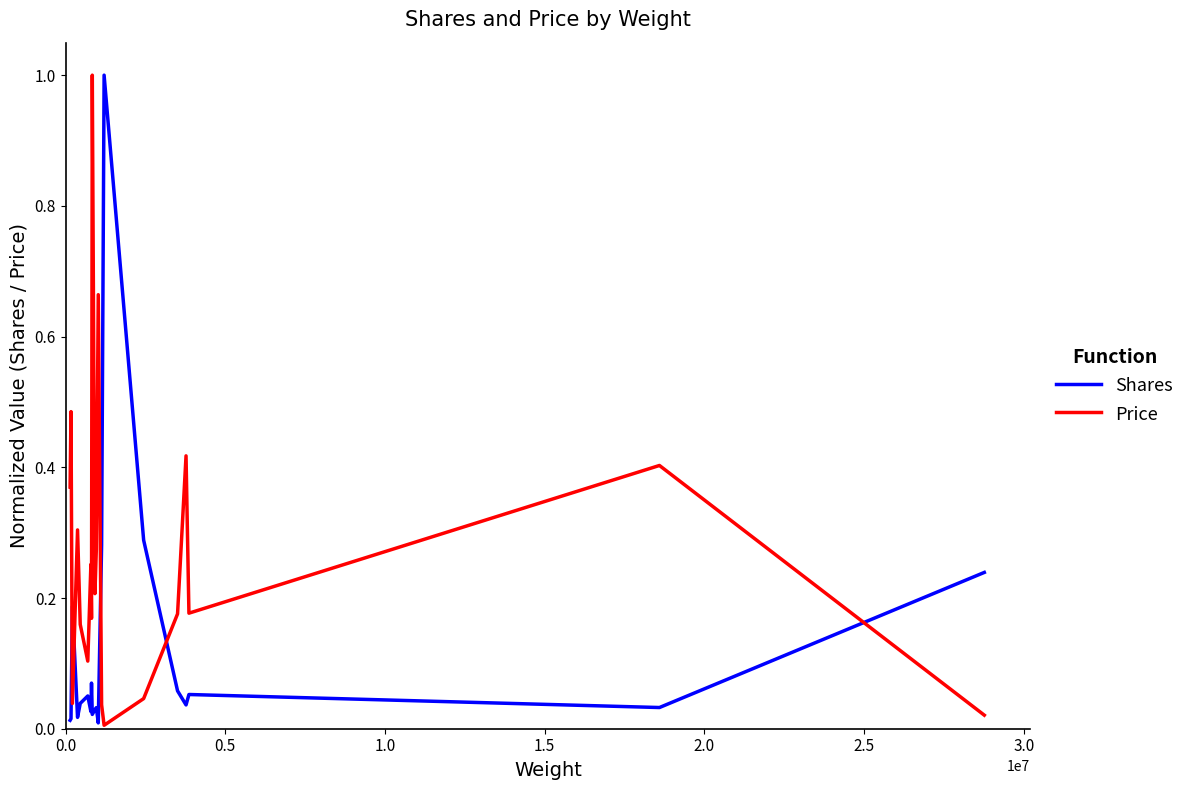

What is the maximum value shown in the chart?

1.0